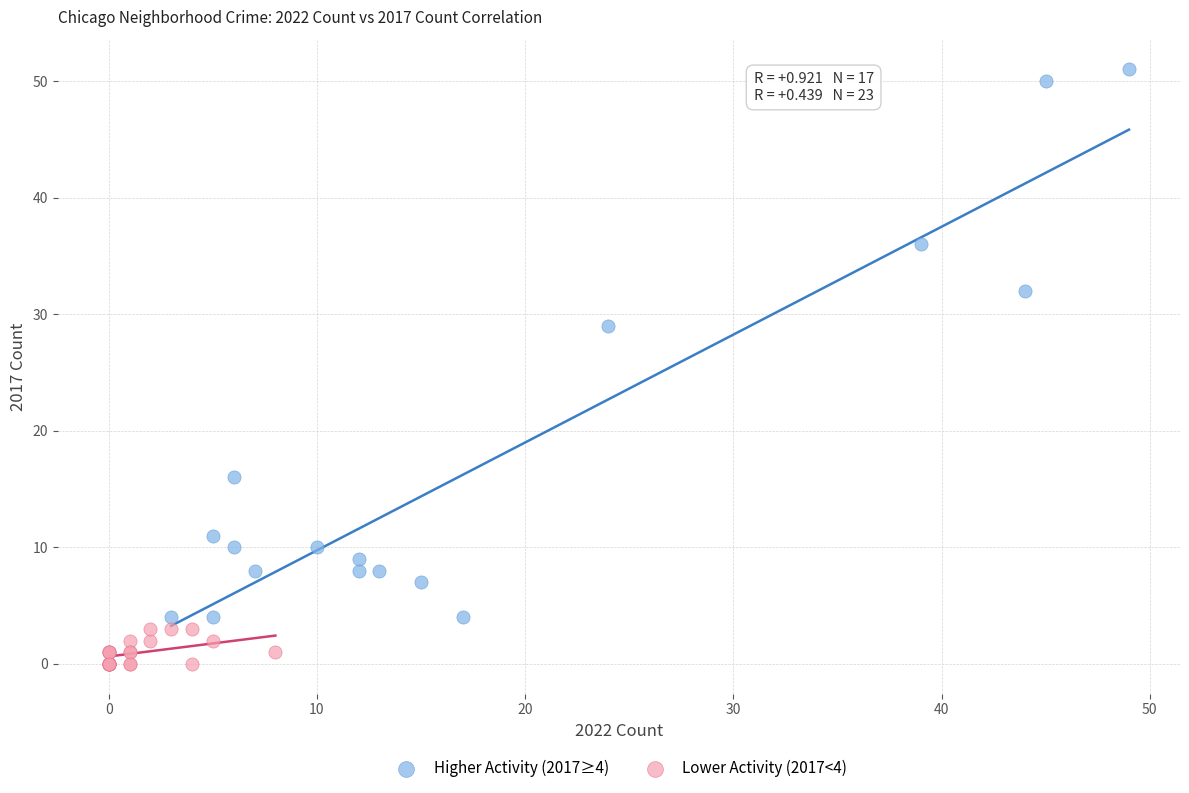

Which series reaches the maximum Y coordinate?

Higher Activity (2017≥4)